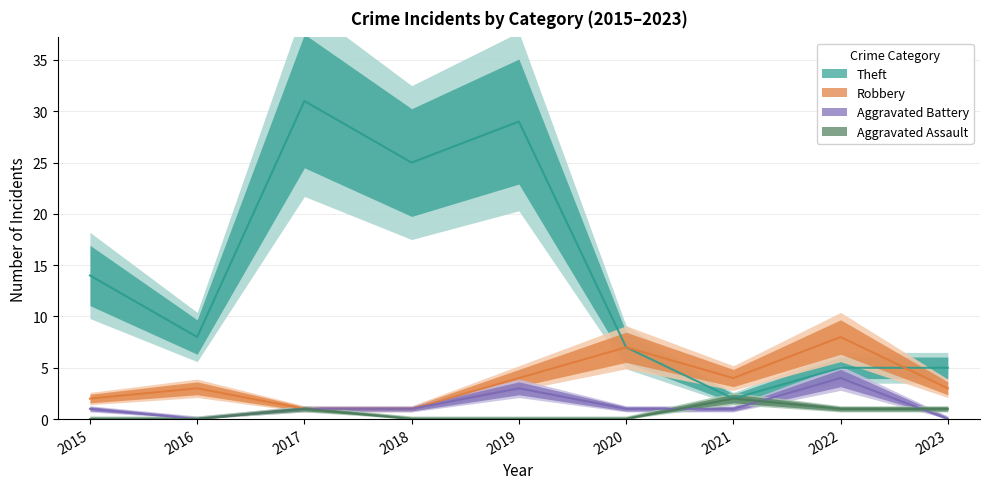

True or false: Robbery has more than 2 points higher than both neighbors.

True